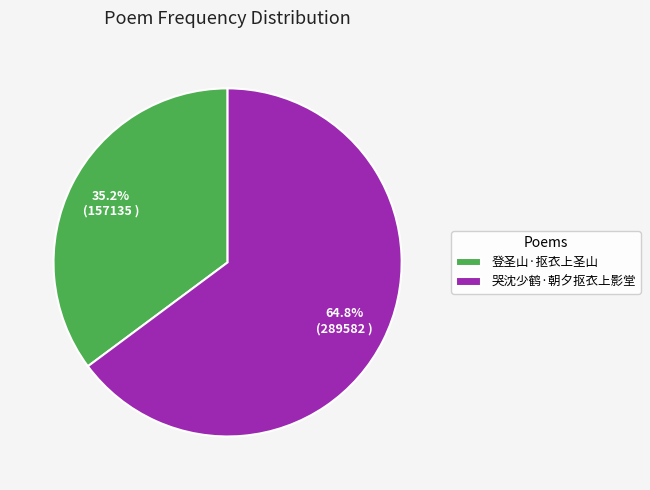

To the nearest percent, what portion does 哭沈少鹤·朝夕抠衣上影堂 represent?

65%